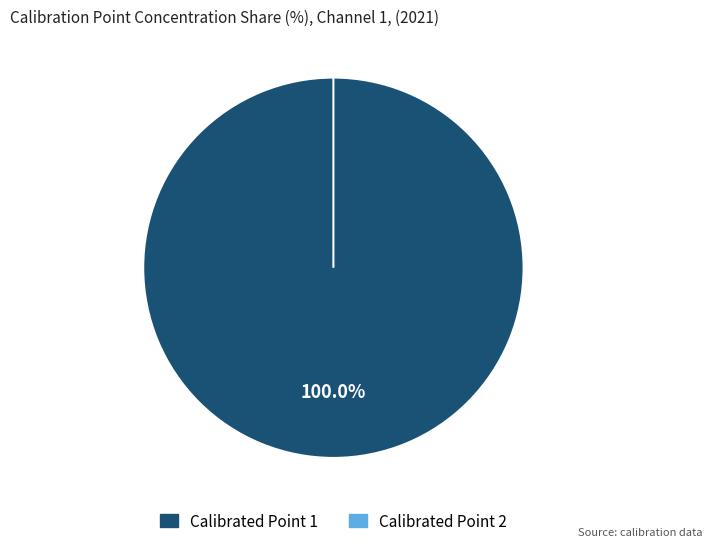

How many slices are in this pie chart?

2